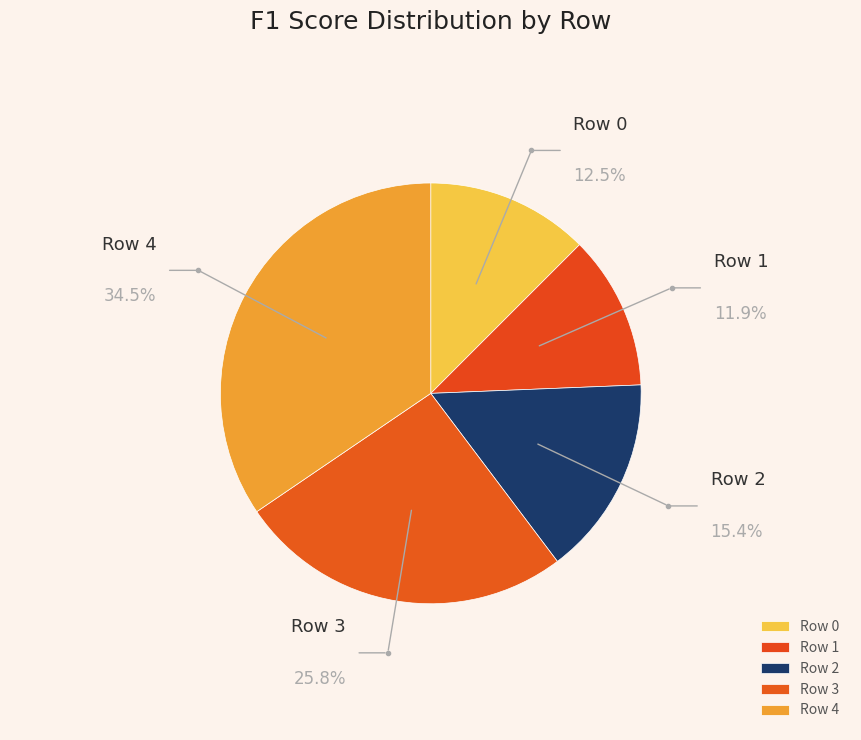

What percentage is the Row 1 slice, to the nearest percent?

12%